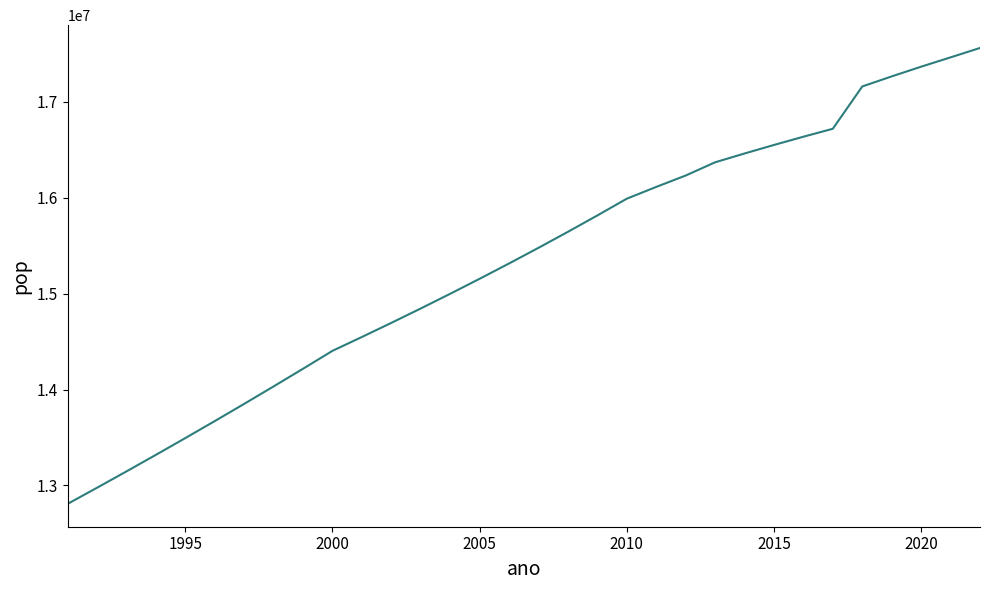

What is the minimum value shown in the chart?

12807706